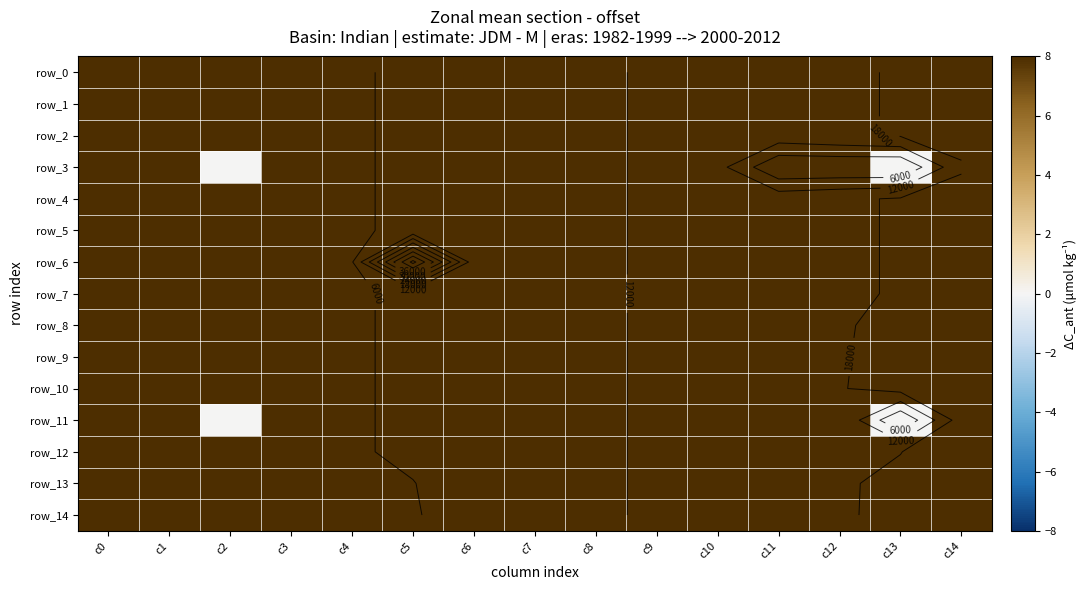

Rank the series by their maximum value, from lowest to highest.

row_3, row_14, row_13, row_8, row_9, row_10, row_11, row_12, row_0, row_1, row_2, row_4, row_5, row_7, row_6